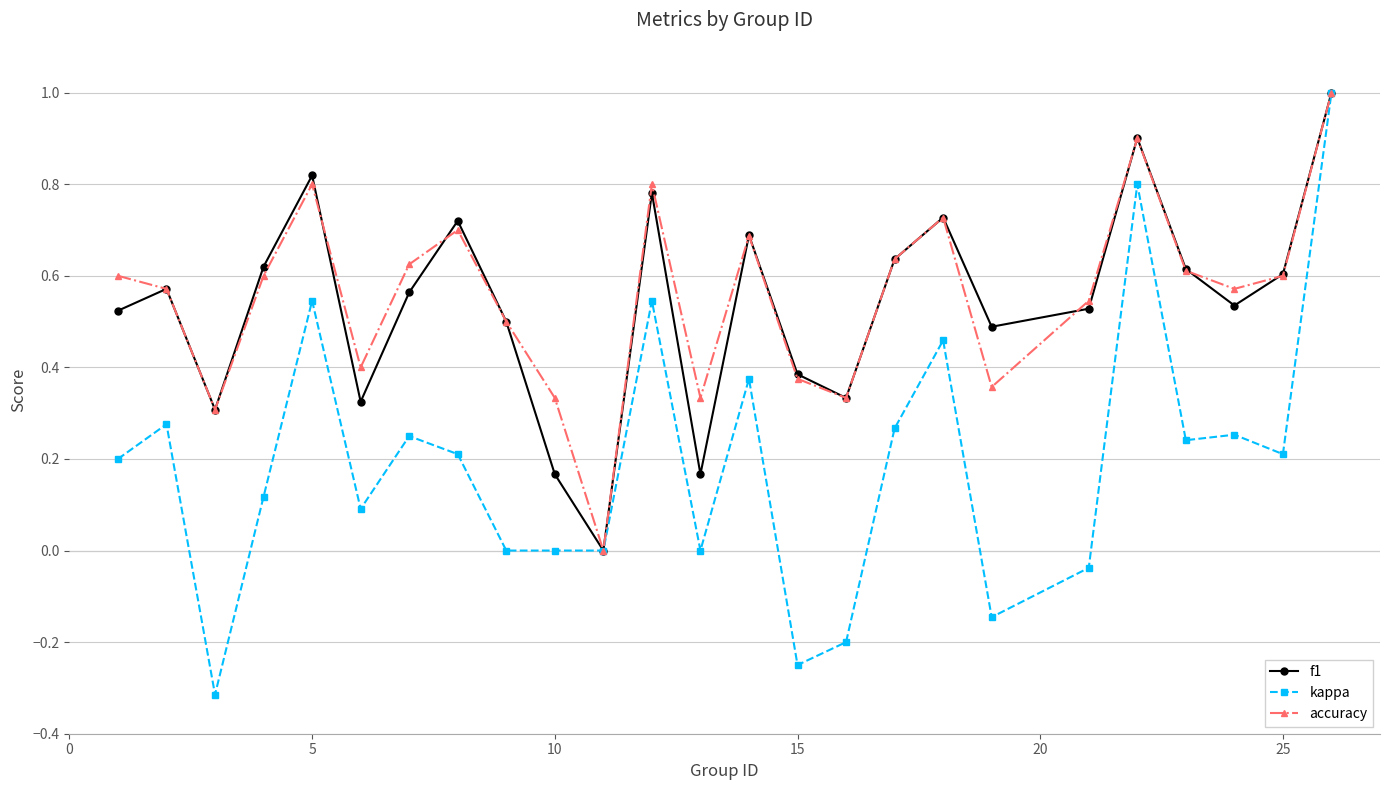

Which series has the widest spread of values?

kappa